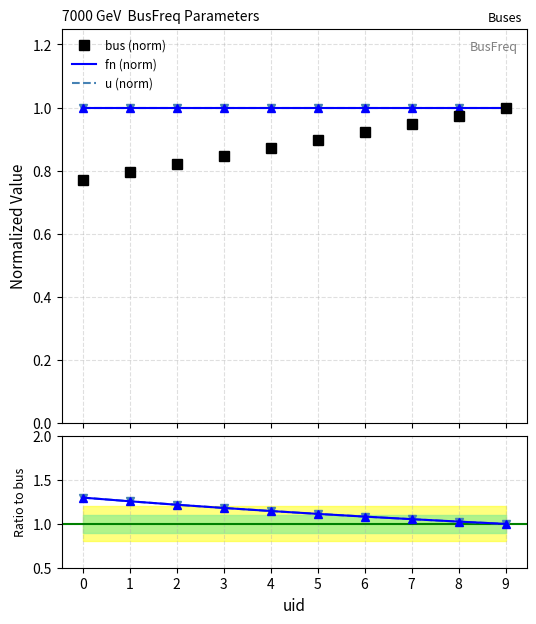

Reading right to left, transcribe all the data shown in this chart.

bus (norm): 9=1.0	8=1.0	7=0.9	6=0.9	5=0.9	4=0.9	3=0.8	2=0.8	1=0.8	0=0.8
fn (norm): 9=1.0	8=1.0	7=1.0	6=1.0	5=1.0	4=1.0	3=1.0	2=1.0	1=1.0	0=1.0
u (norm): 9=1.0	8=1.0	7=1.0	6=1.0	5=1.0	4=1.0	3=1.0	2=1.0	1=1.0	0=1.0
fn/bus: 9=1.0	8=1.0	7=1.1	6=1.1	5=1.1	4=1.1	3=1.2	2=1.2	1=1.3	0=1.3
u/bus: 9=1.0	8=1.0	7=1.1	6=1.1	5=1.1	4=1.1	3=1.2	2=1.2	1=1.3	0=1.3